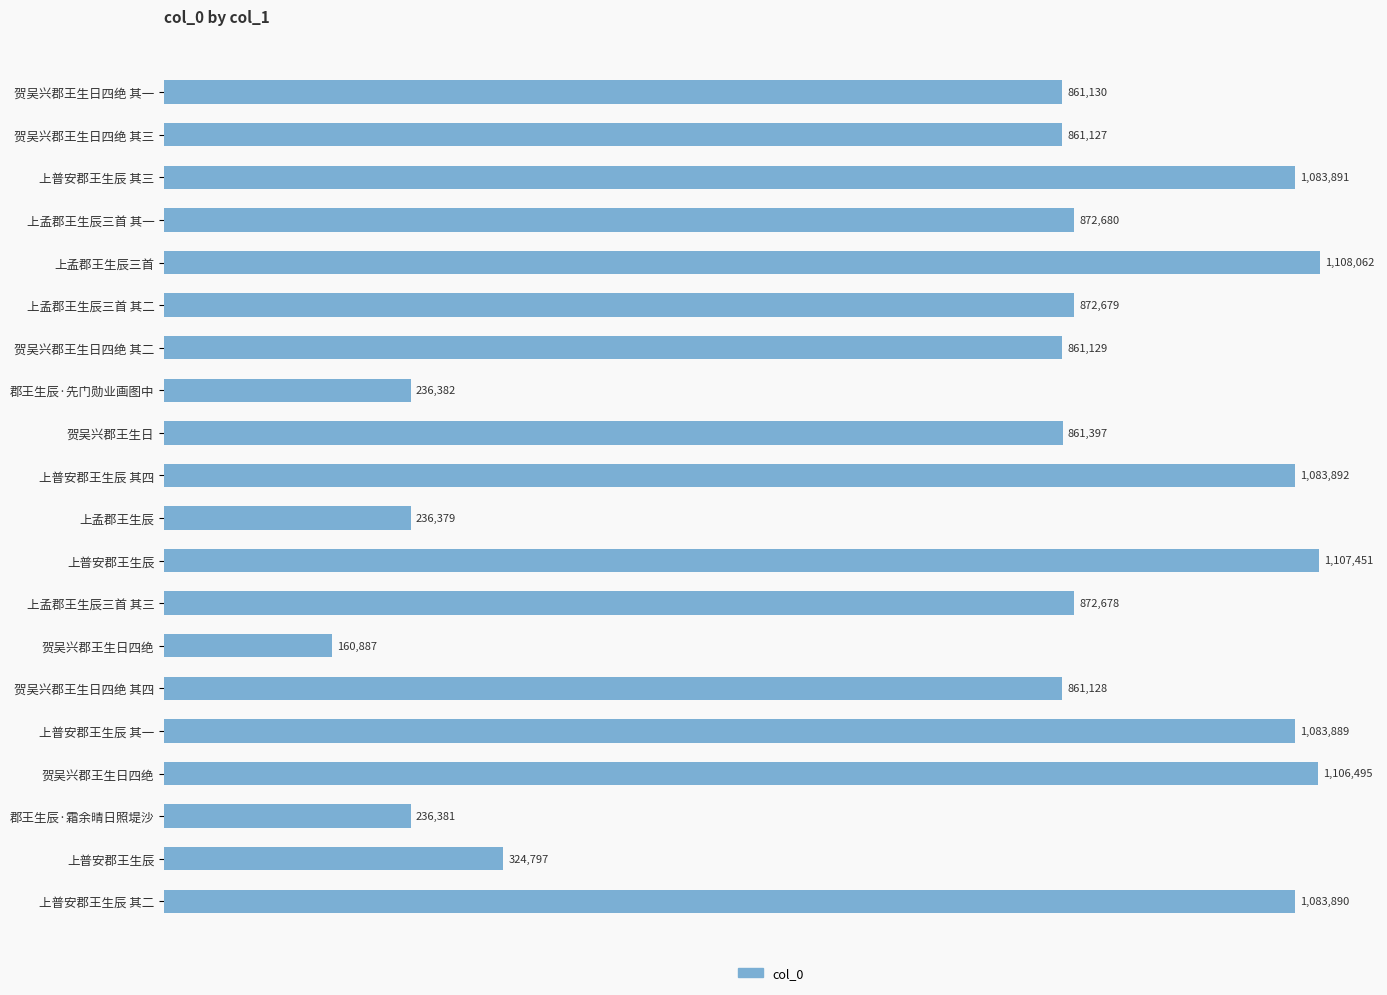

Are the bars horizontal?

Yes